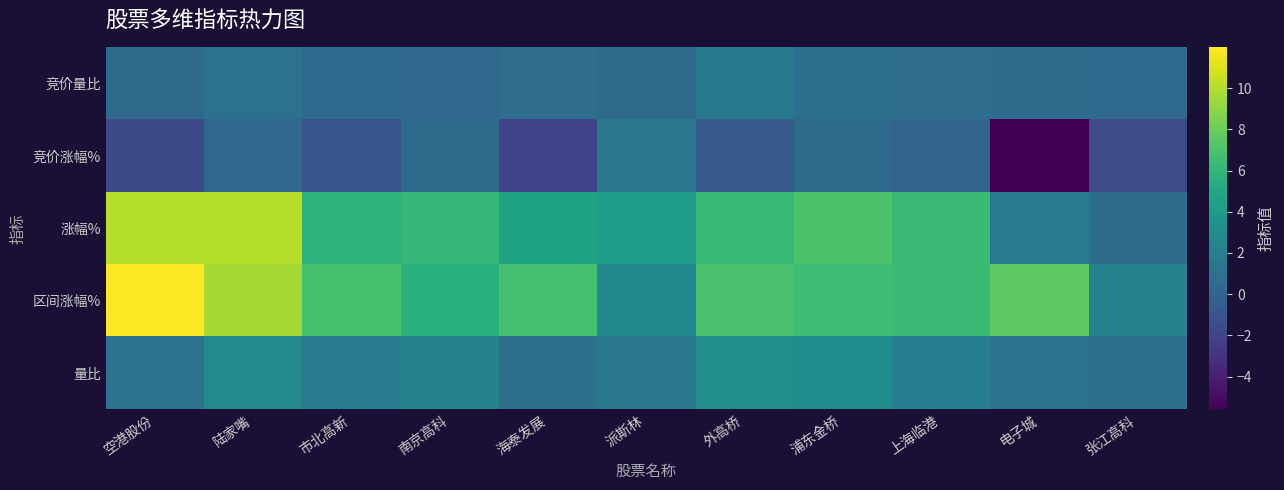

How many series are shown in this chart?

5